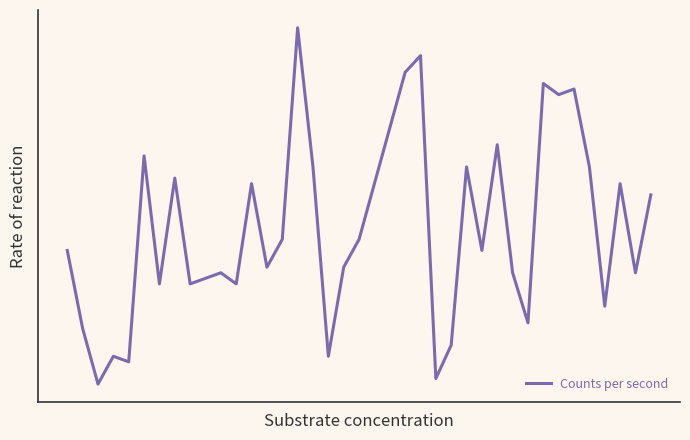

What is the sum of all values?

17.1